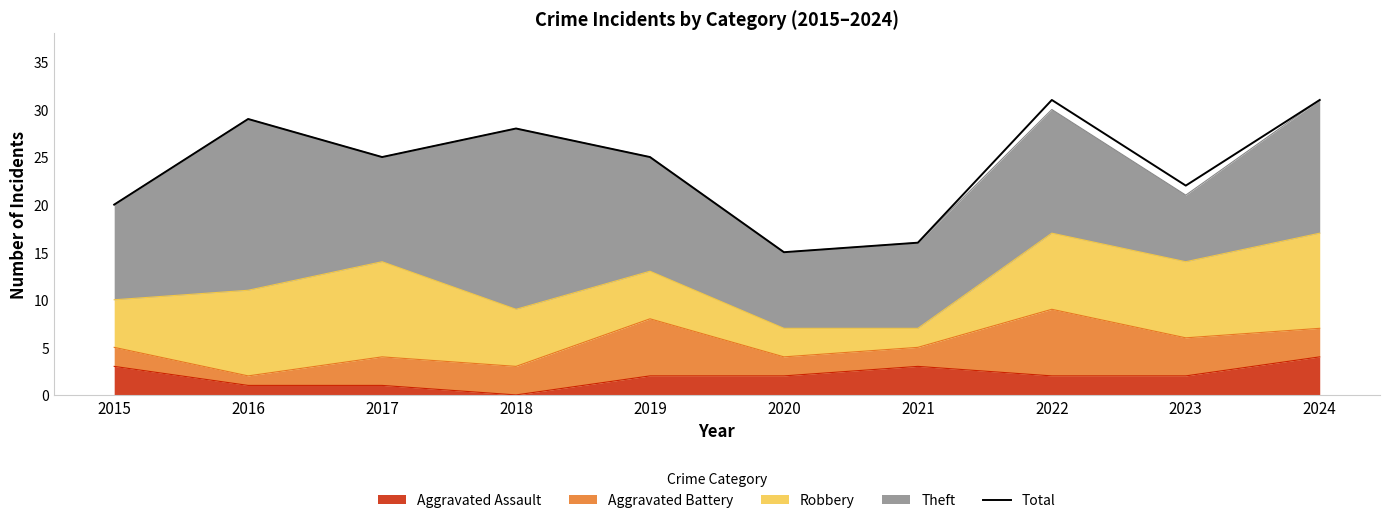

How many points are higher than both their immediate neighbors (excluding endpoints)?

3